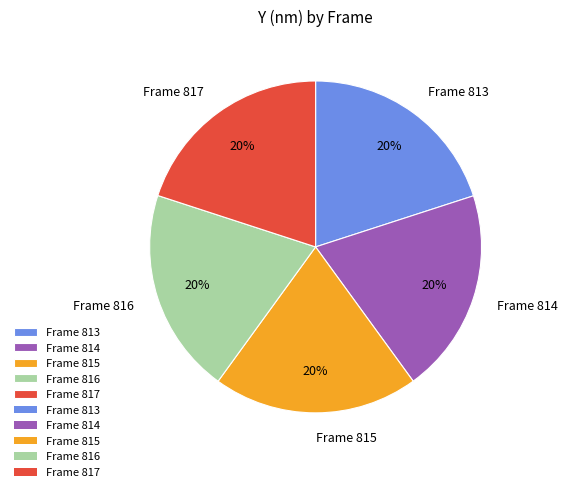

To the nearest percent, what percentage of the pie is Frame 817?

20%